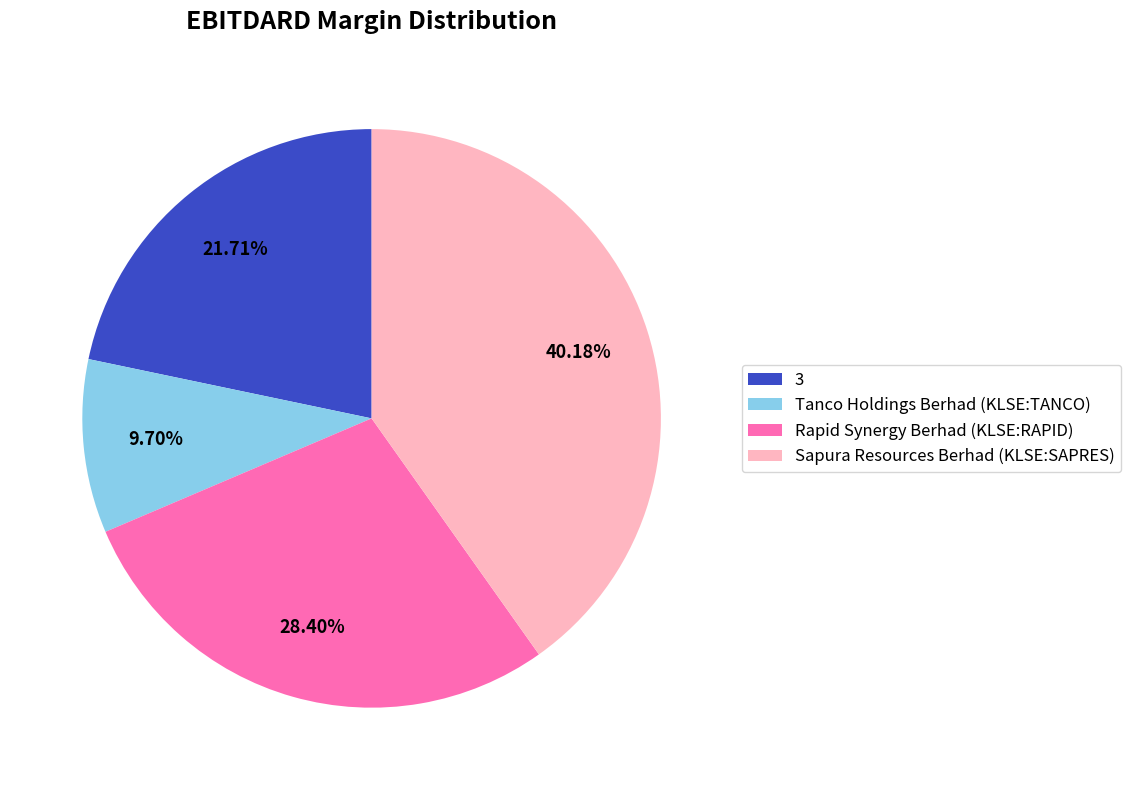

To the nearest percent, what percentage of the pie is Tanco Holdings Berhad (KLSE:TANCO)?

10%